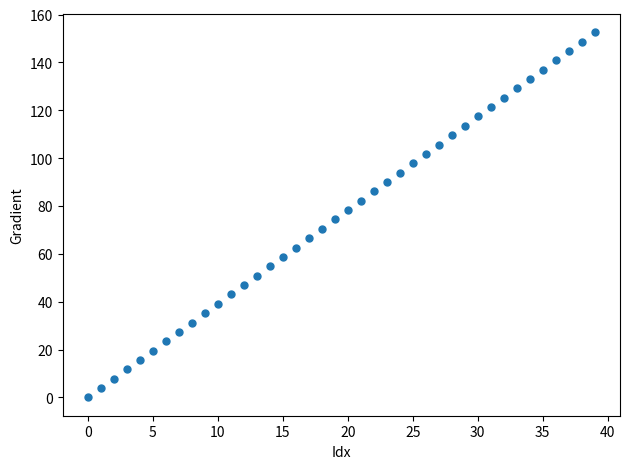

What is the range of Y values (max minus min)?

152.6